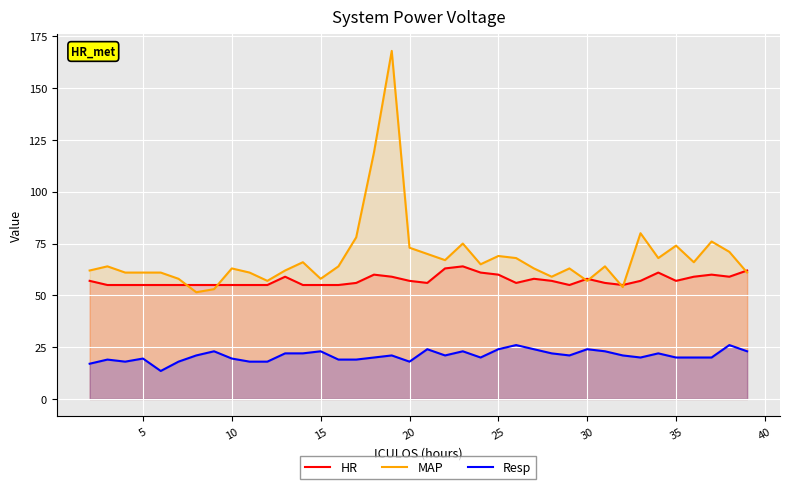

Which series has the largest total across all categories?

MAP